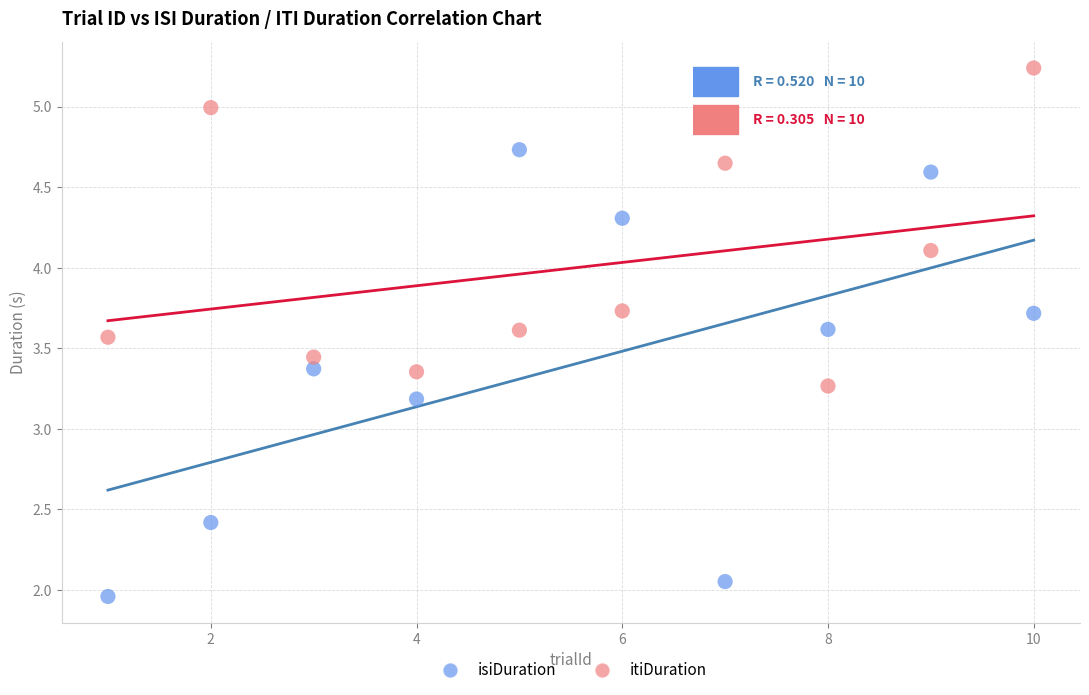

Across all data points, what is the range of Y values (max minus min)?

3.3